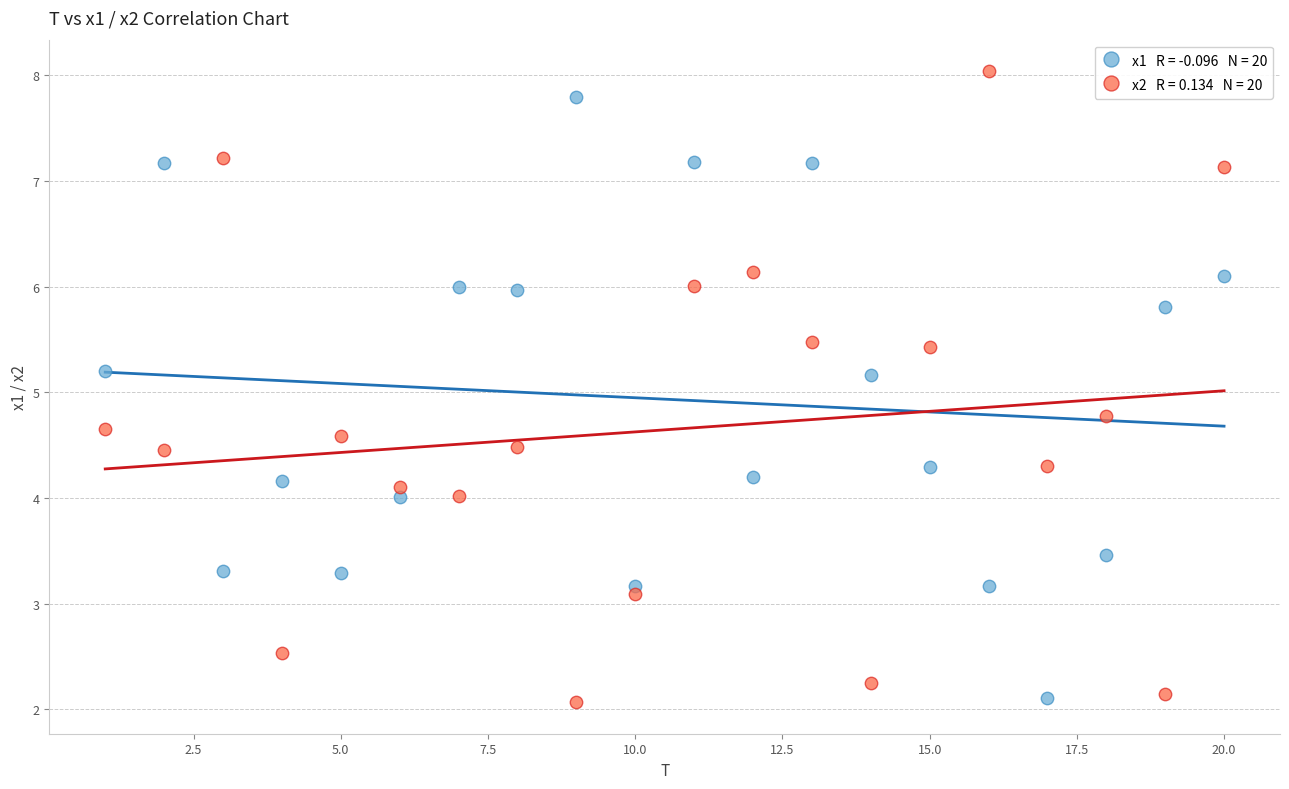

Across all data points, what is the range of X values (max minus min)?

19.0